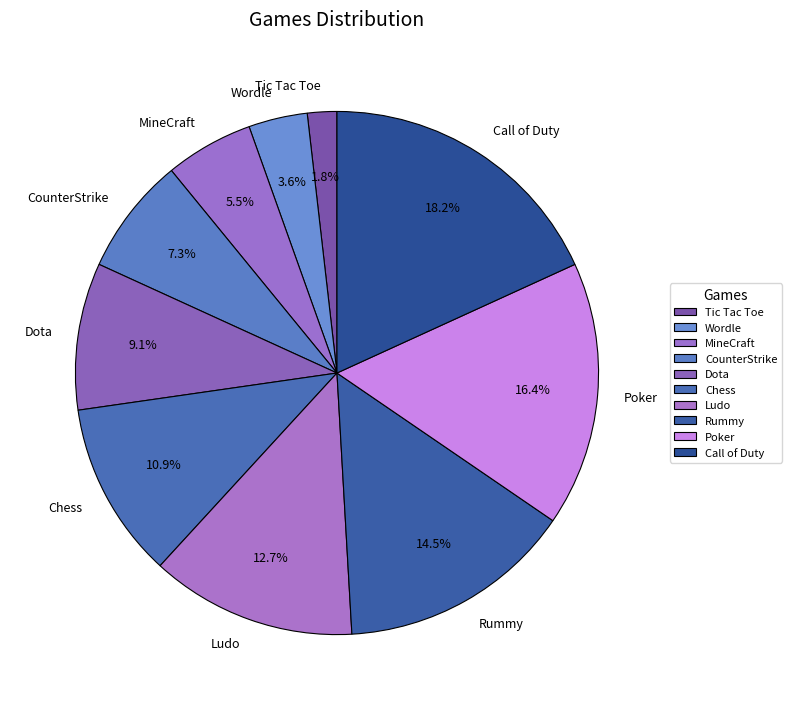

Is the sum of Ludo and Call of Duty greater than half?

No